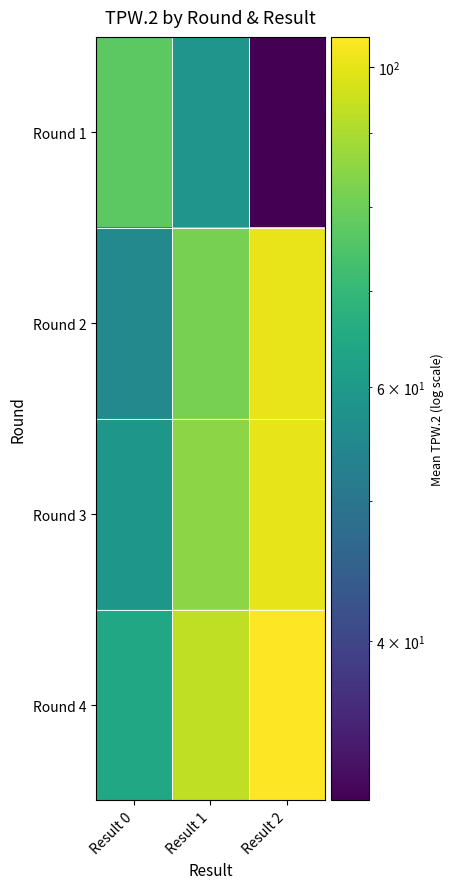

Reading right to left, transcribe all the data shown in this chart.

Round 1: Result 2=31.0	Result 1=58.6	Result 0=77.1
Round 2: Result 2=101.0	Result 1=81.8	Result 0=55.0
Round 3: Result 2=100.5	Result 1=85.0	Result 0=59.0
Round 4: Result 2=105.0	Result 1=93.5	Result 0=64.0